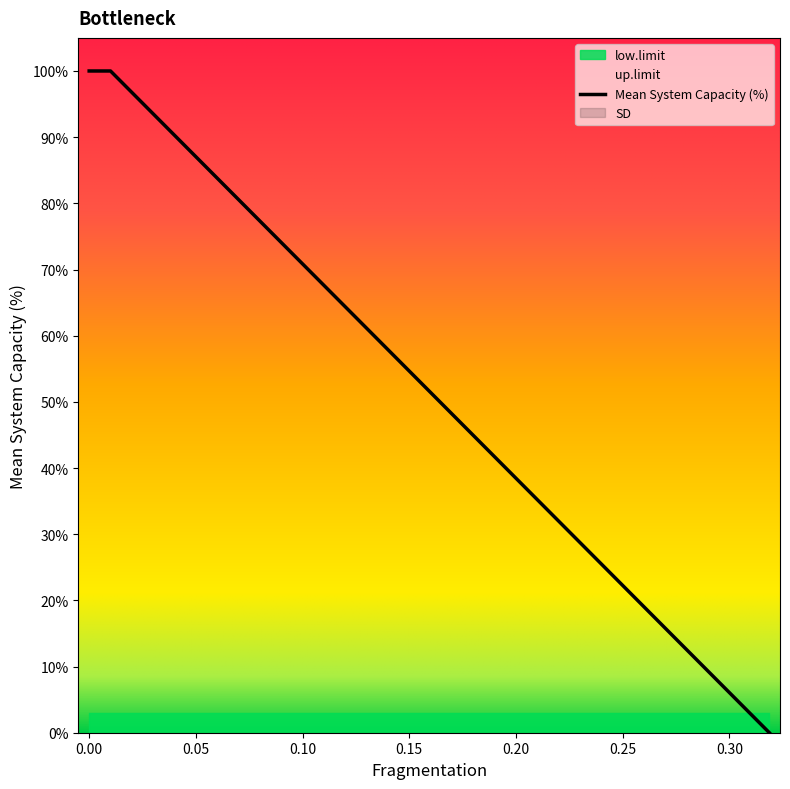

Which series has the largest total across all categories?

up.limit